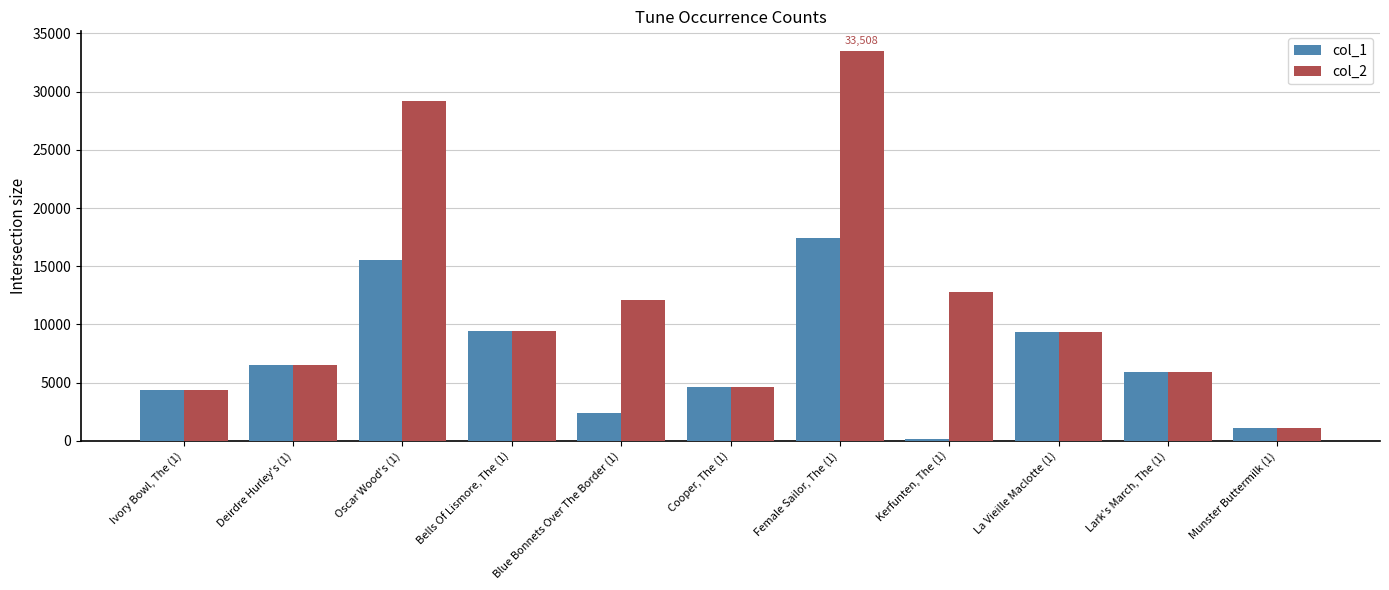

What is the minimum value shown in the chart?

139